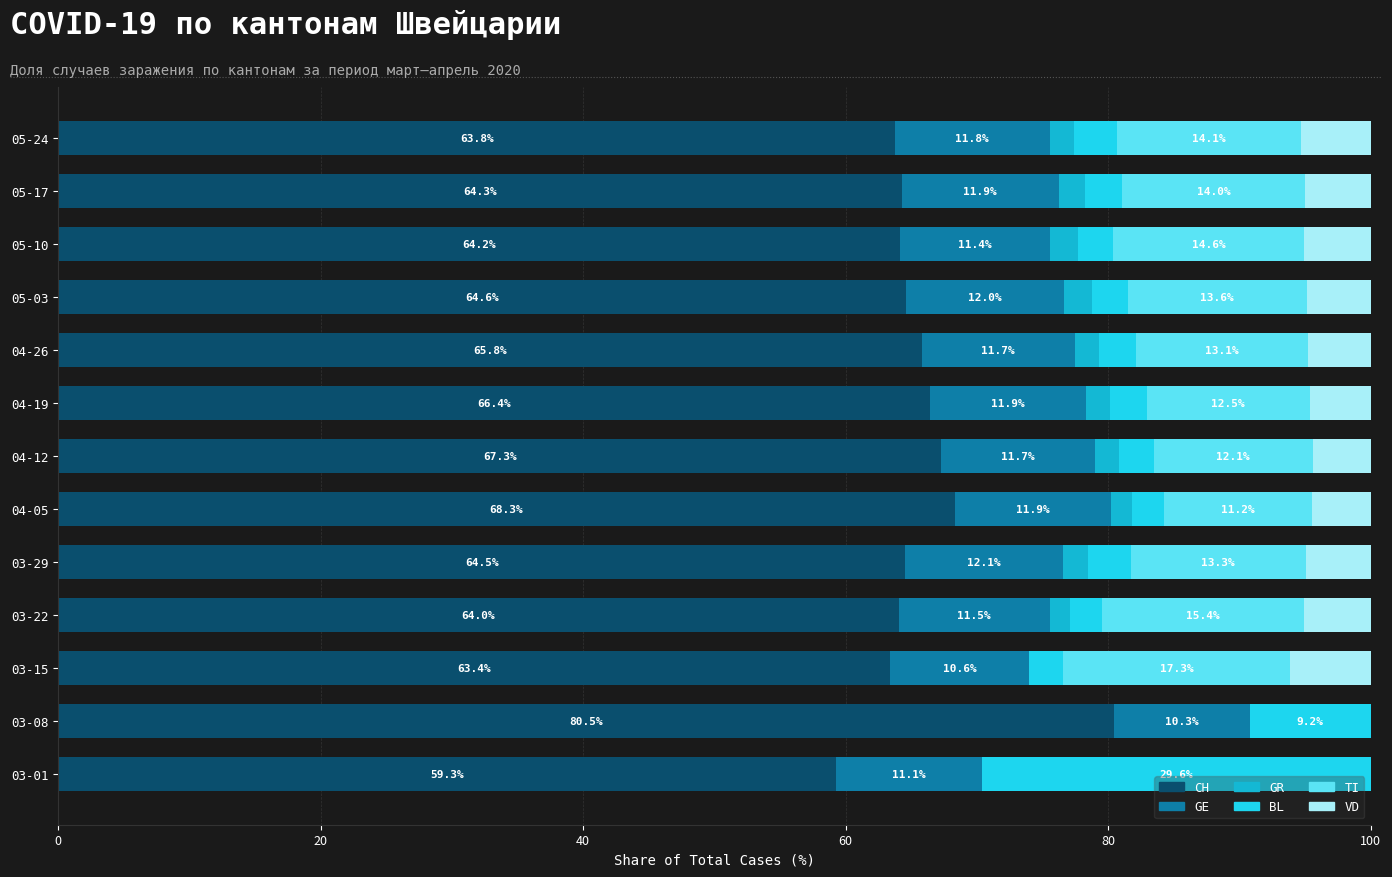

What is the highest value of the CH series?

80.5